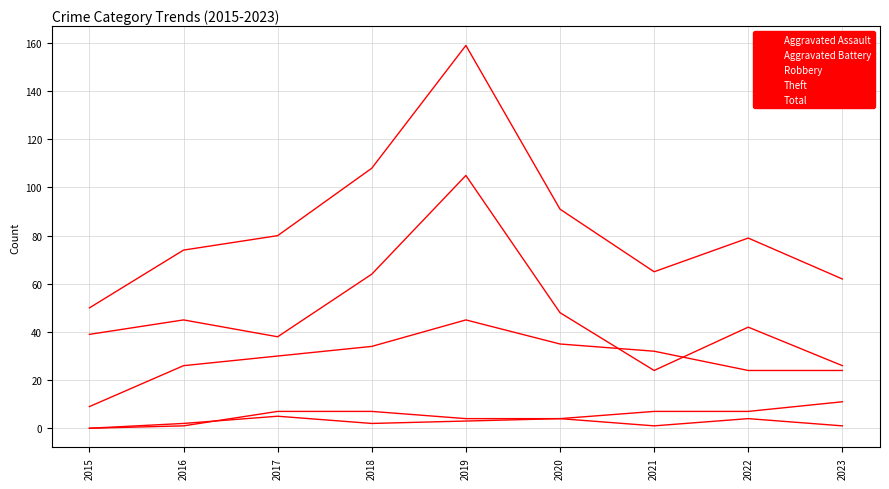

Does the chart display data point markers on the line(s)?

No